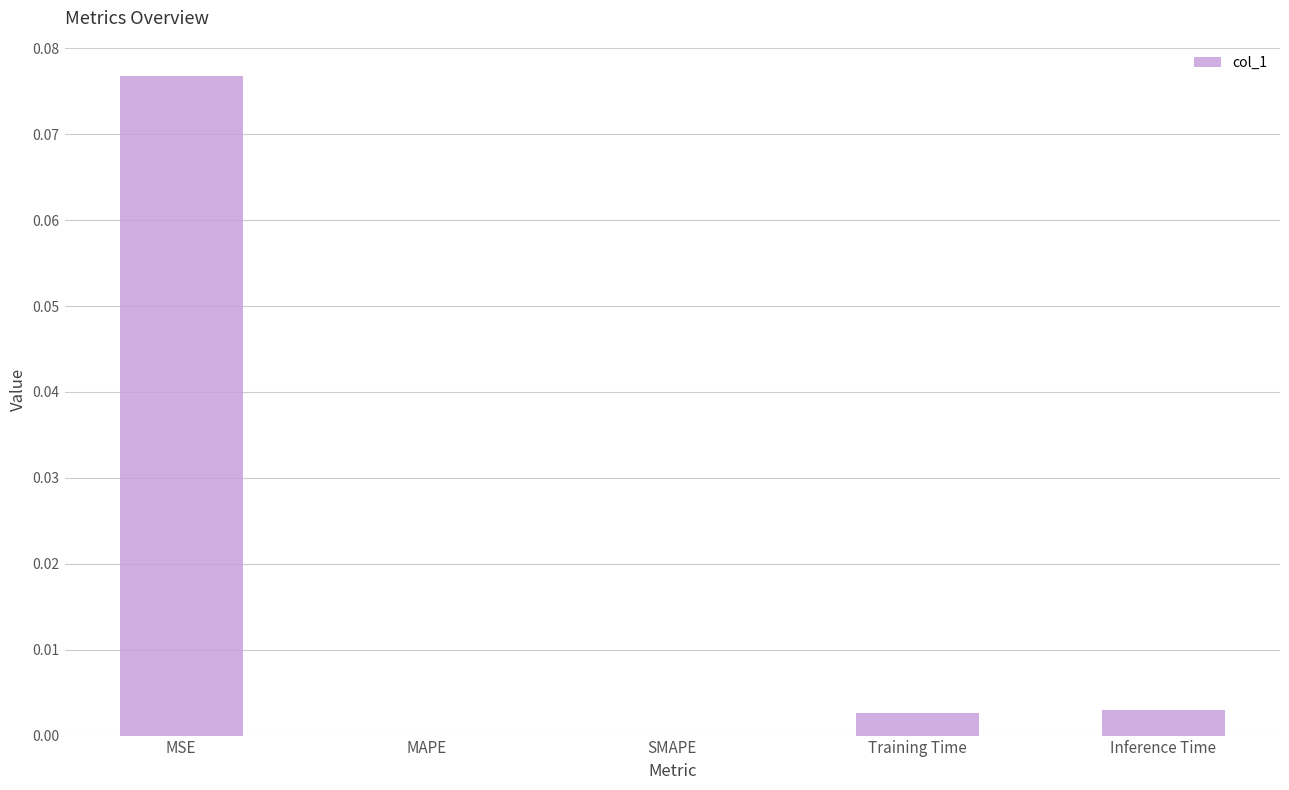

Does the chart contain stacked bars?

No